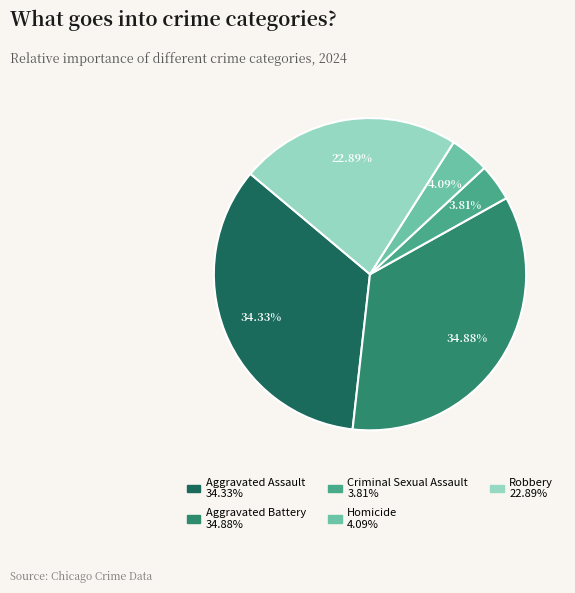

Is there any slice that represents more than half of the pie?

No